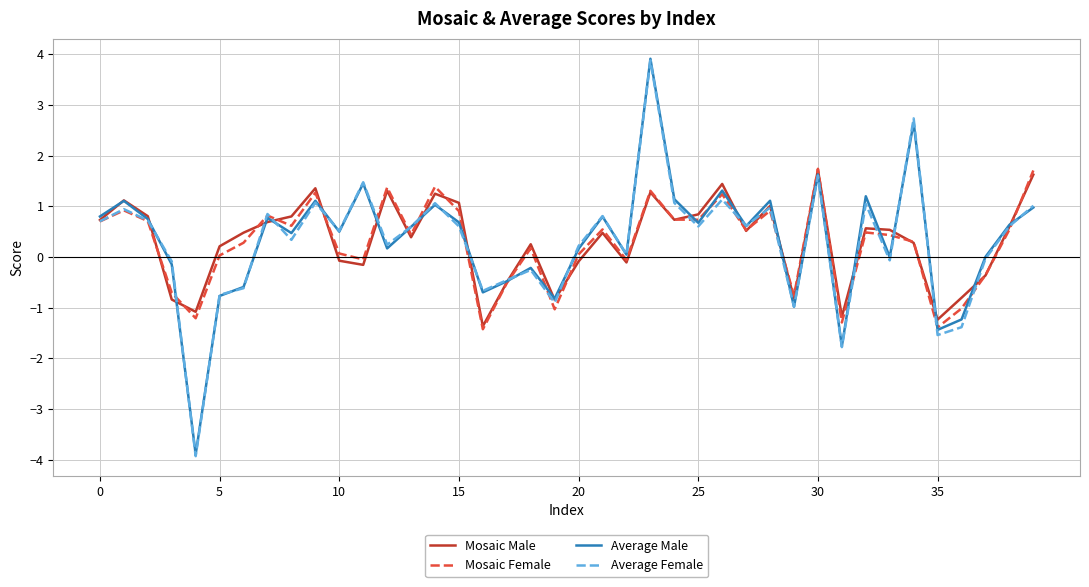

What is the minimum value shown in the chart?

-3.9